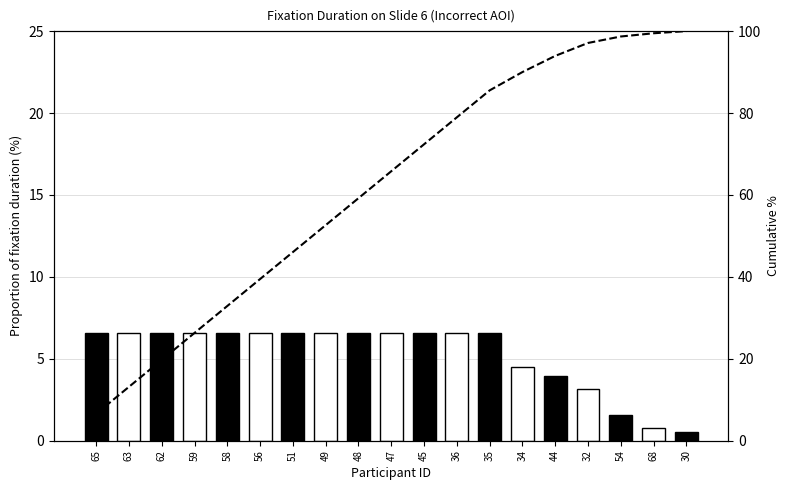

What are all the series names shown in the legend?

Fixation Duration, Cumulative %